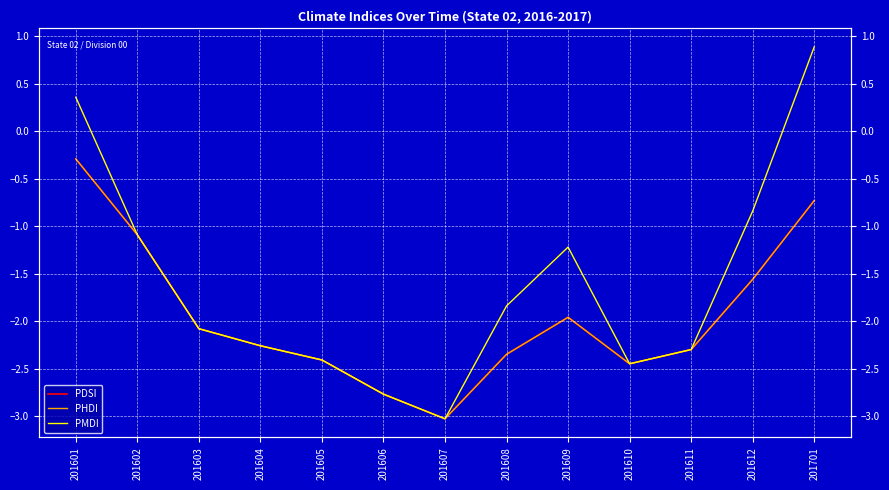

How many categories are shown in the chart?

13